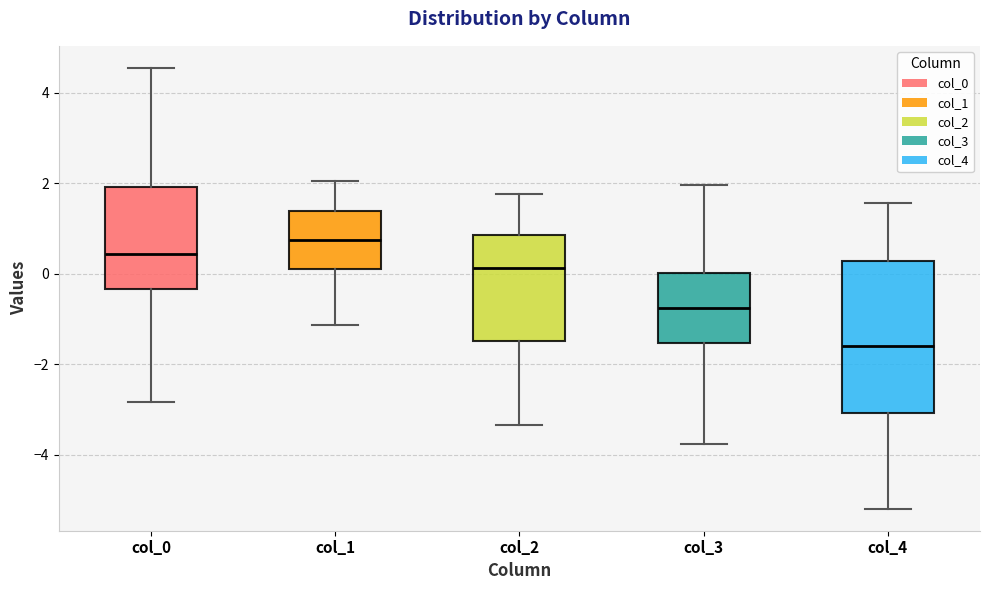

Reading left to right, read every box against the y-axis: the position of its median line, the range the box covers, and the ends of its whiskers. The values are not printed on the chart, so give them approximately, as read against the axis.

col_0: median 0.4, box -0.4 to 2.0, whiskers -2.8 to 4.6
col_1: median 0.8, box 0.2 to 1.4, whiskers -1.2 to 2.0
col_2: median 0.2, box -1.4 to 0.8, whiskers -3.4 to 1.8
col_3: median -0.8, box -1.6 to 0.0, whiskers -3.8 to 2.0
col_4: median -1.6, box -3.0 to 0.2, whiskers -5.2 to 1.6